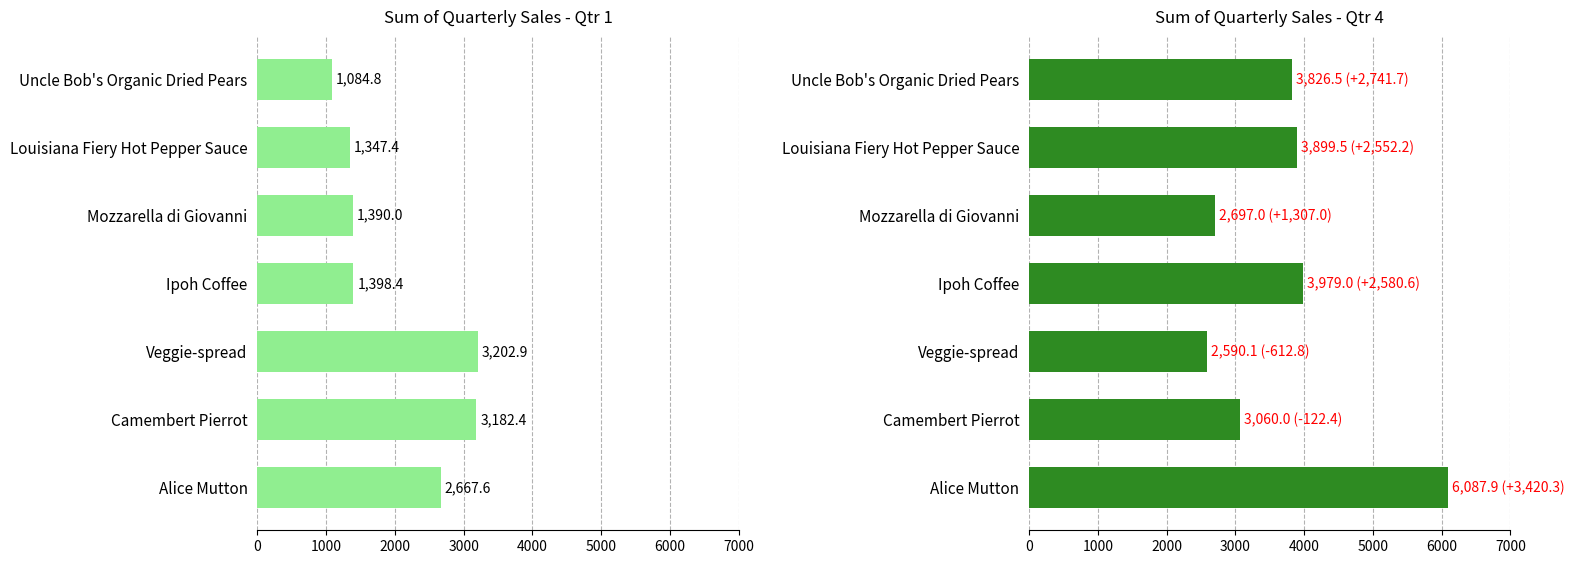

Is it true that Sum of Qtr 4 equals 2590.1 at Veggie-spread?

True